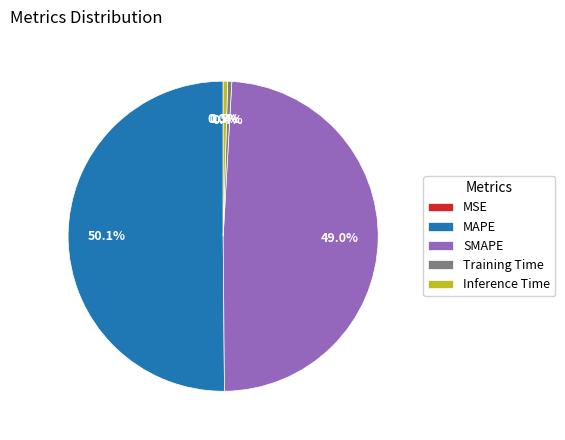

Which category accounts for the majority?

MAPE